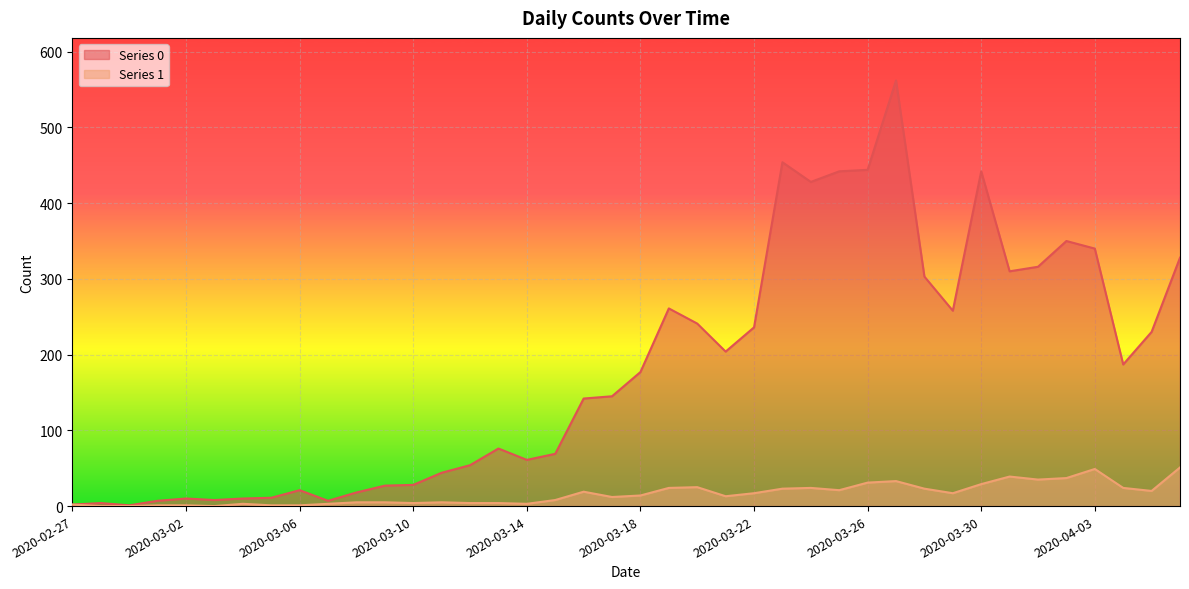

How many values in the Series 0 series are below 177?

20